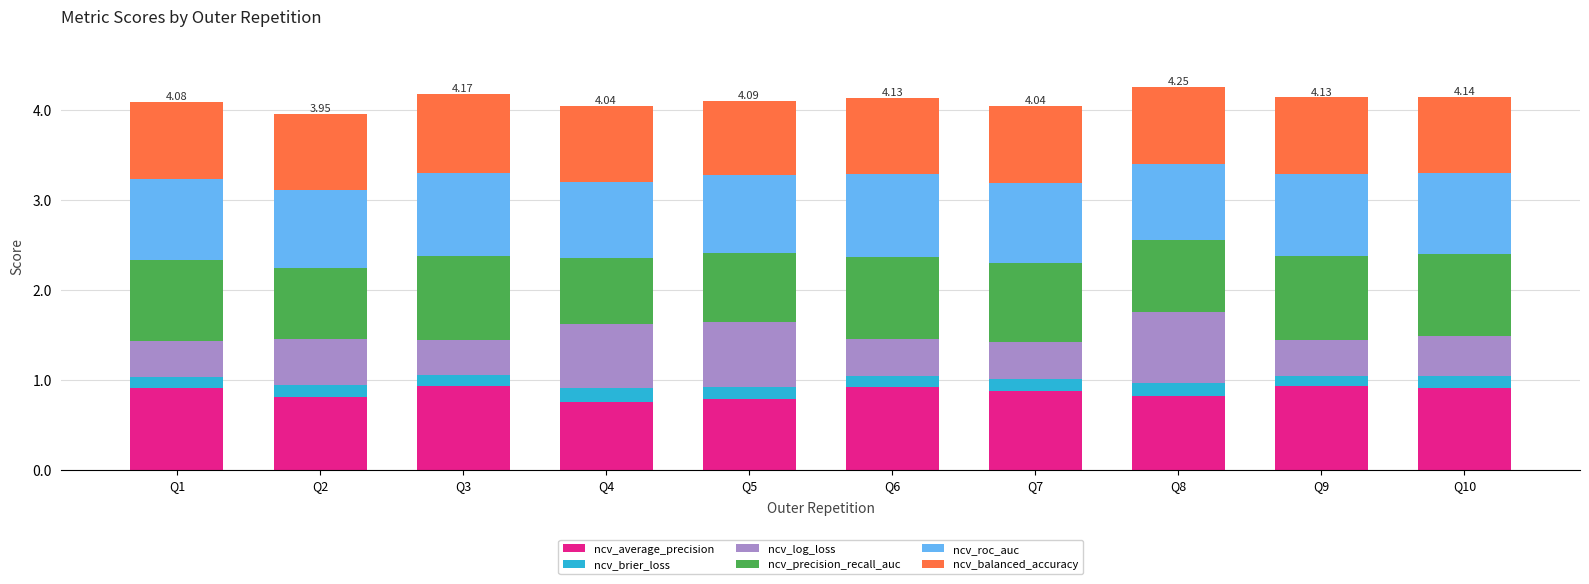

What is the total value across all series at Q1?

4.1